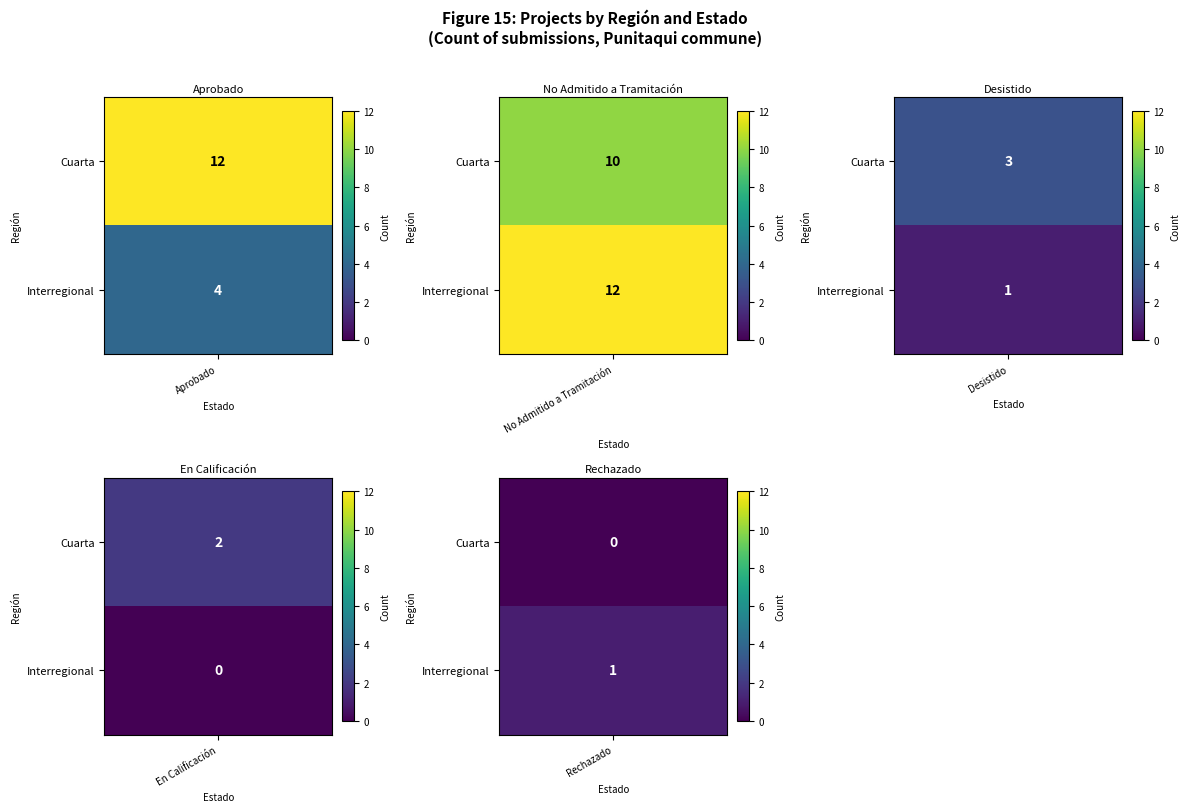

Reading left to right, transcribe all the data shown in this chart.

Aprobado: 12	4
No Admitido a Tramitación: 10	12
Desistido: 3	1
En Calificación: 2	0
Rechazado: 0	1